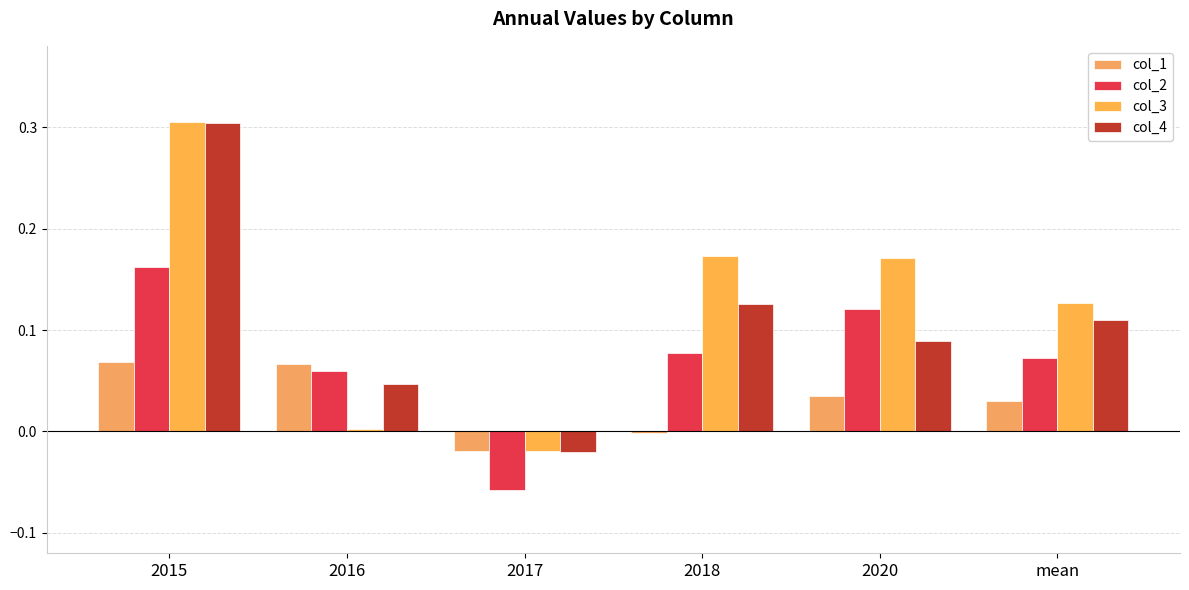

Which category has the lowest value across all series?

2017